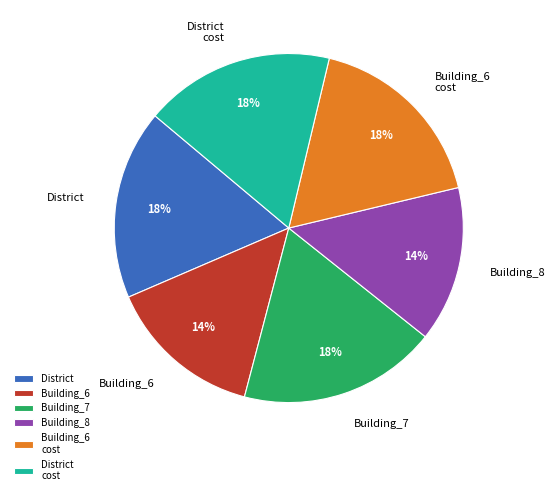

To the nearest percent, what is the difference between the largest and smallest slice percentages?

4%